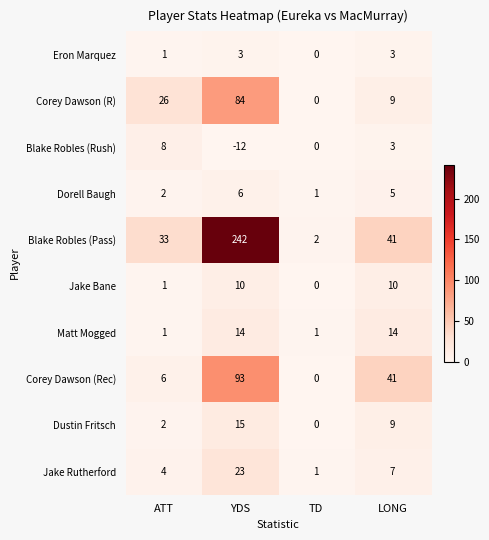

At which category does the chart reach its peak across all series?

YDS